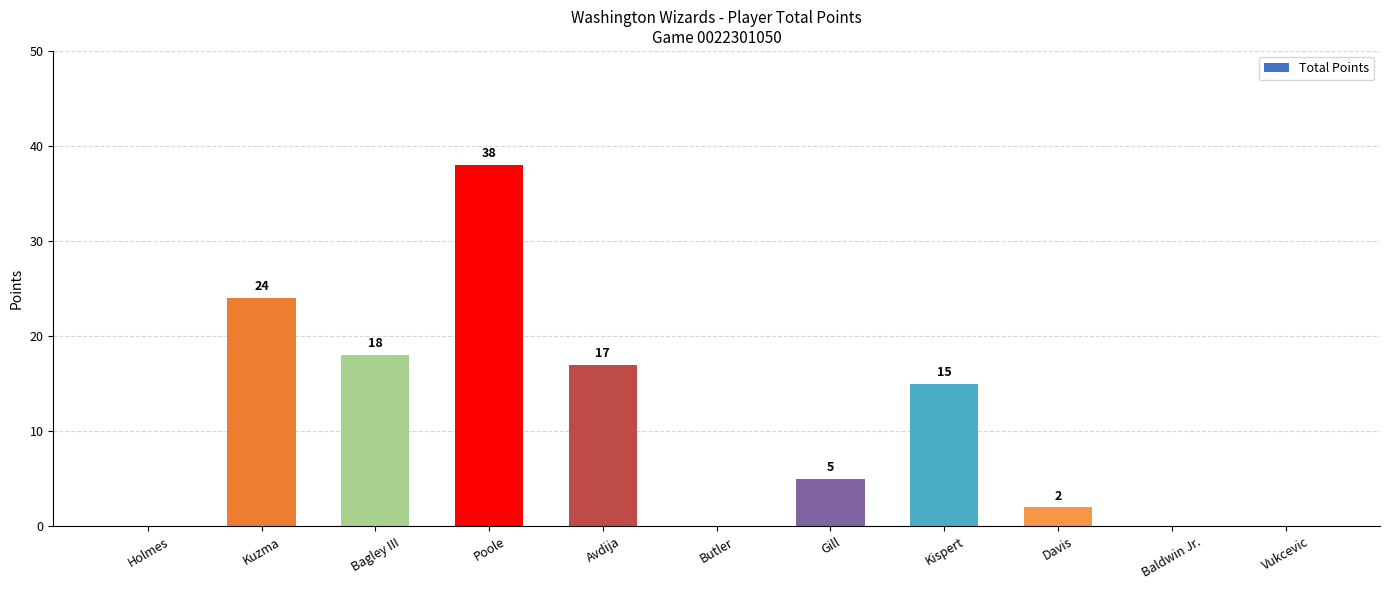

Does the chart contain stacked bars?

No